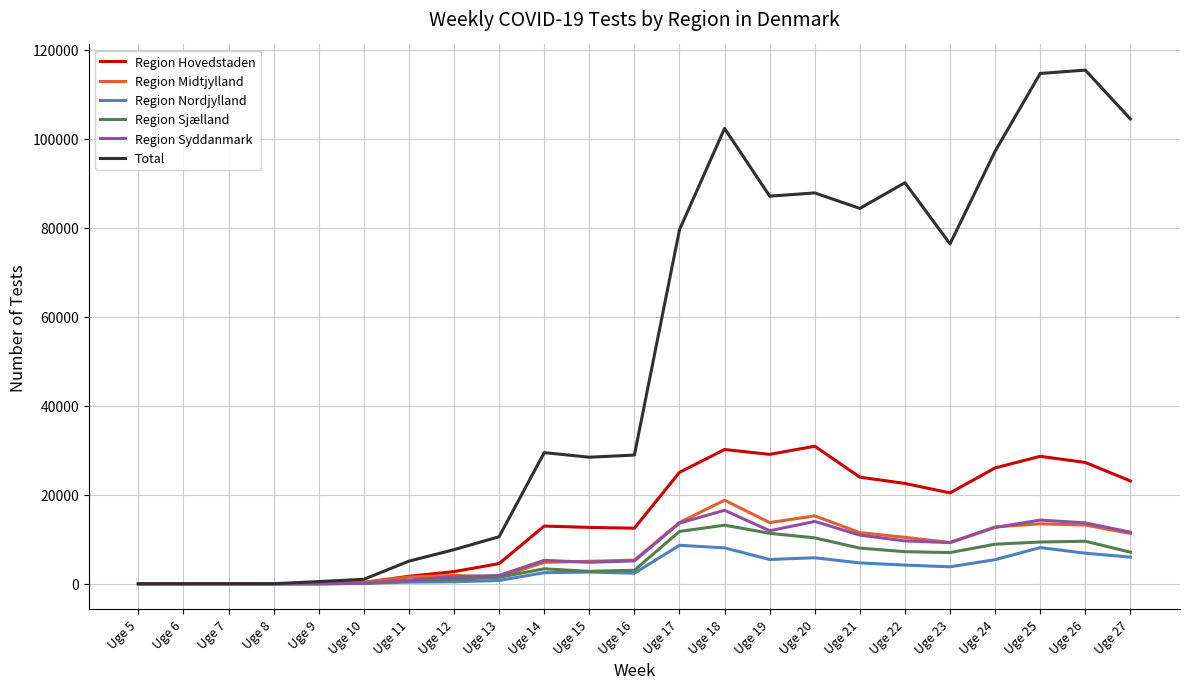

What is the greatest value displayed?

115429